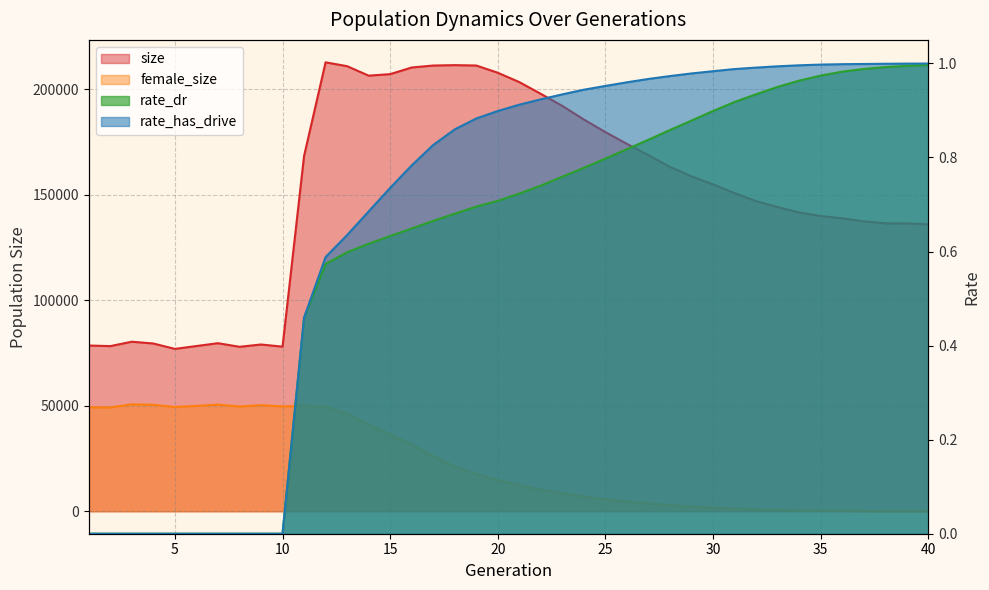

Which has a higher value, 4 or 11?

11